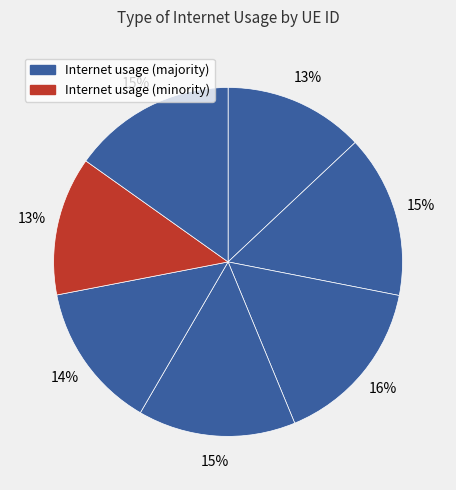

Does any single category account for the majority?

No